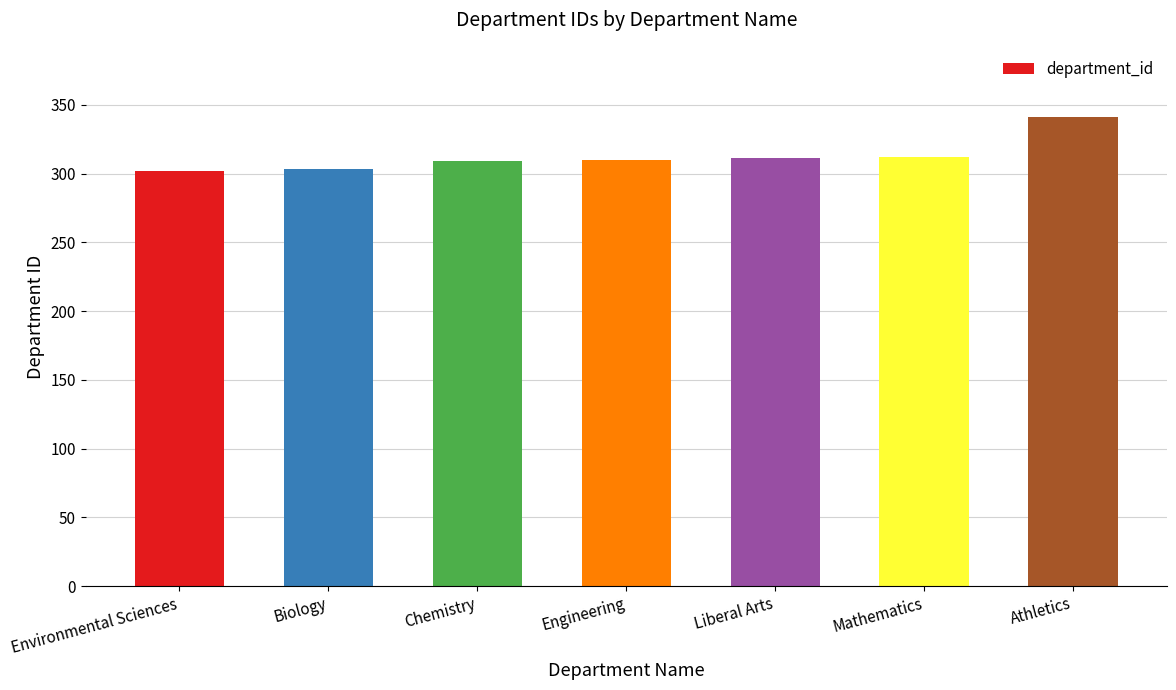

What is the label of the 3rd bar from the left?

Chemistry